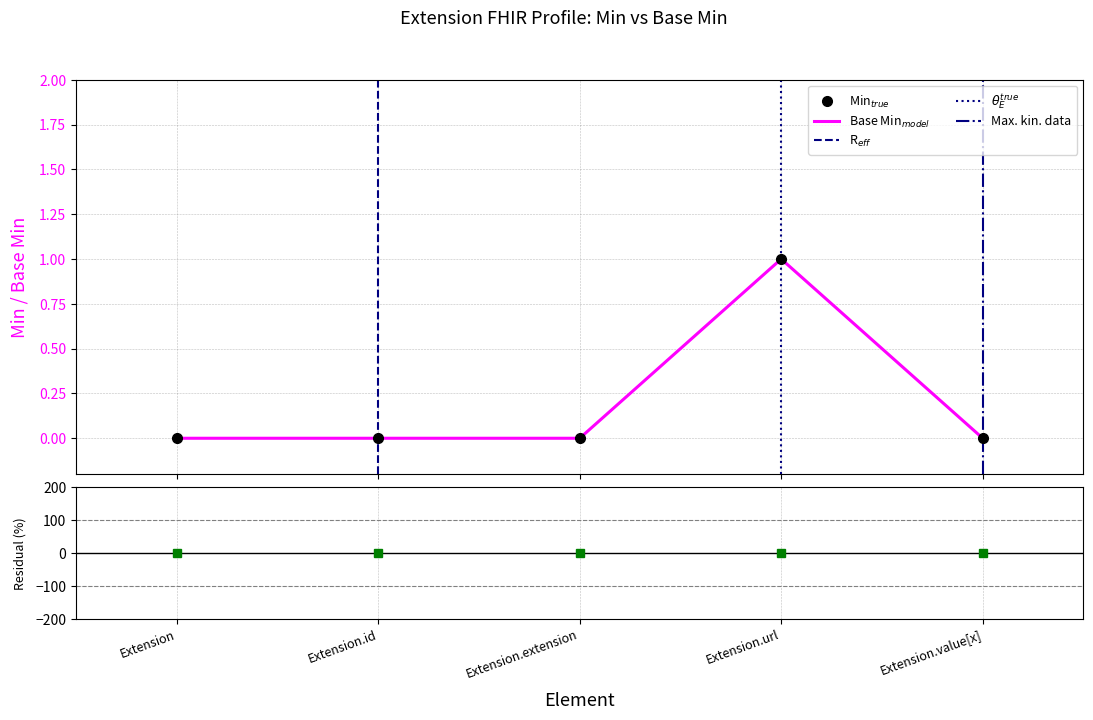

What is the label of the 1st point from the left?

Extension